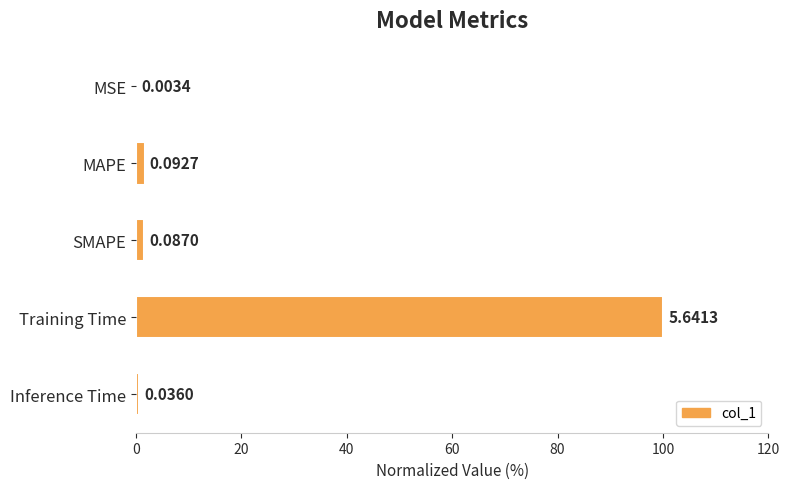

What is the change in value from MAPE to Inference Time?

-1.0